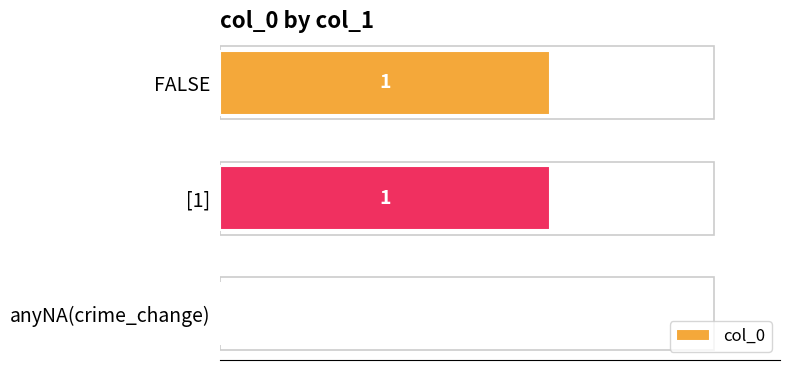

Reading top to bottom, extract all data points from this chart.

FALSE=1	[1]=1	anyNA(crime_change)=0